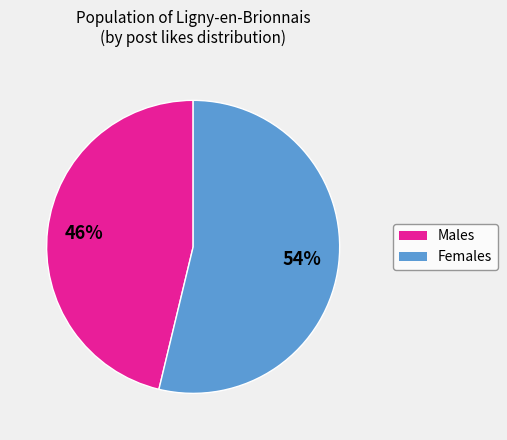

Is there a majority slice in this chart?

Yes